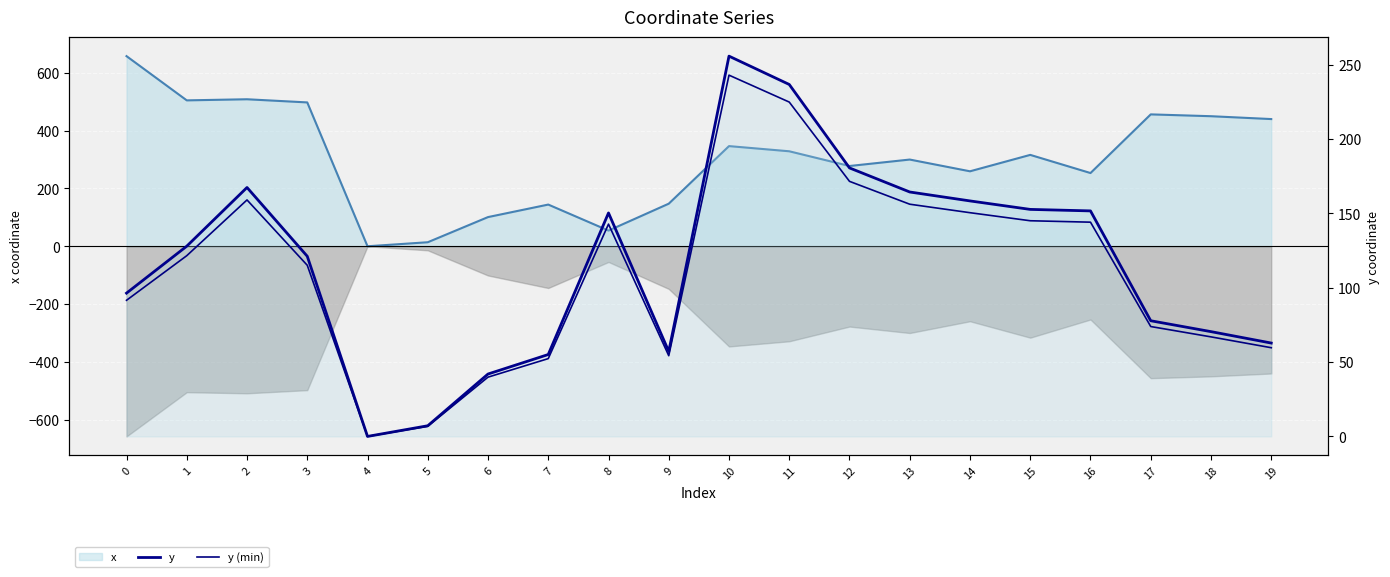

How many lines are shown in the chart?

2